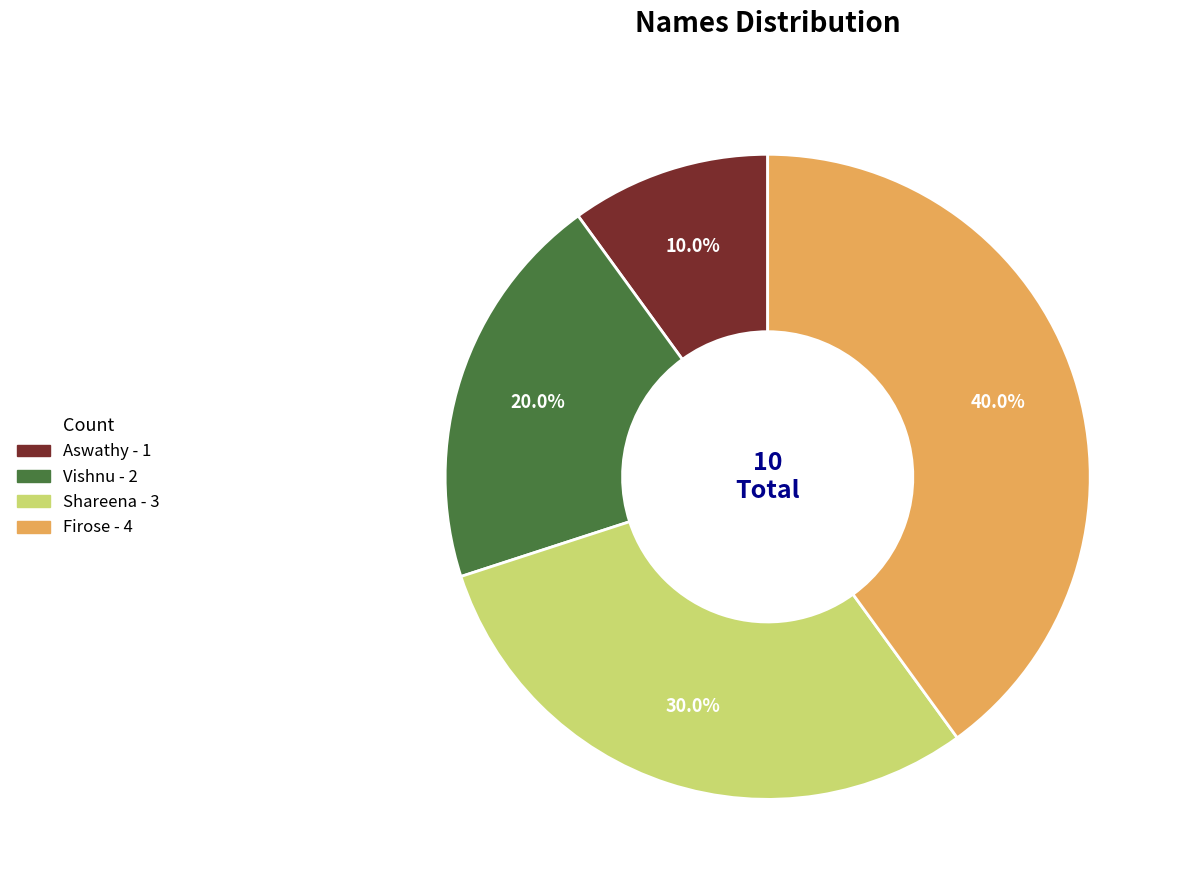

How many segments does this pie chart have?

4